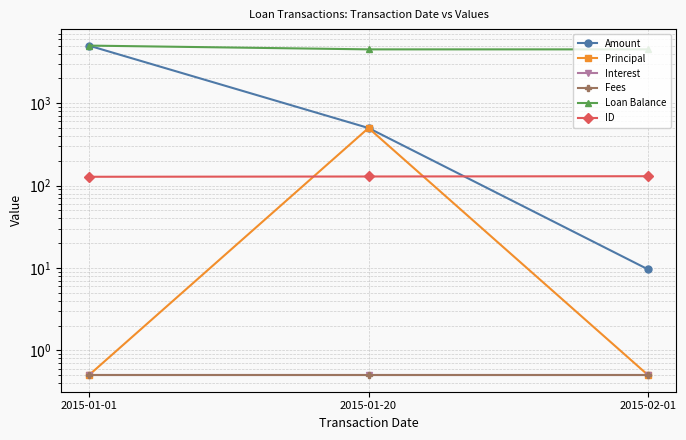

The Interest series shows 0.5 at 2015-02-01. True or false?

True